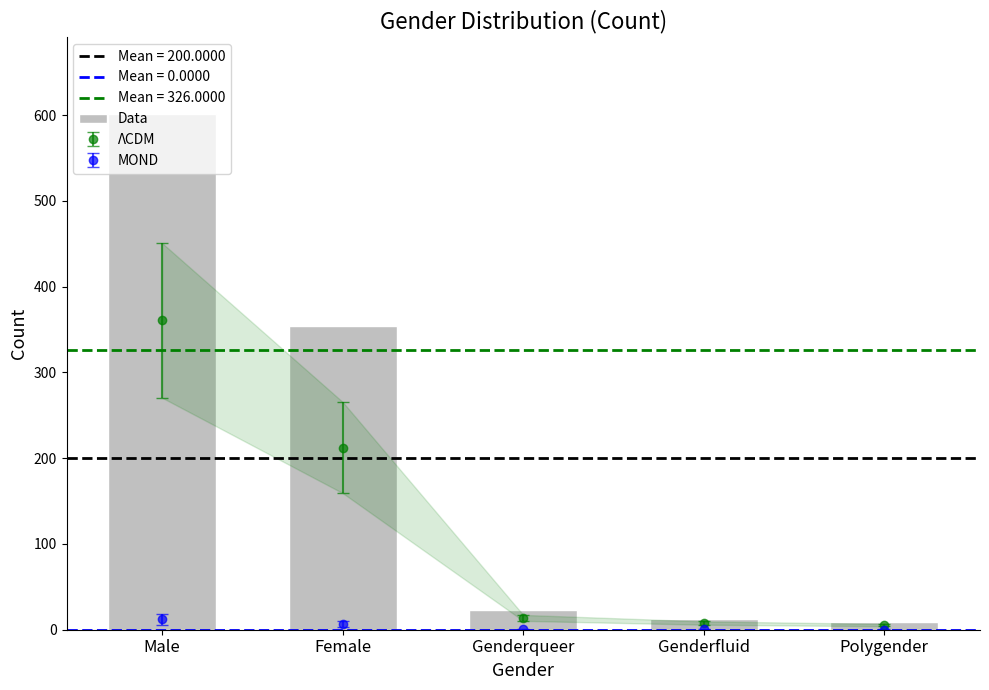

Reading right to left, extract all data points from this chart.

Polygender=9	Genderfluid=13	Genderqueer=23	Female=354	Male=601